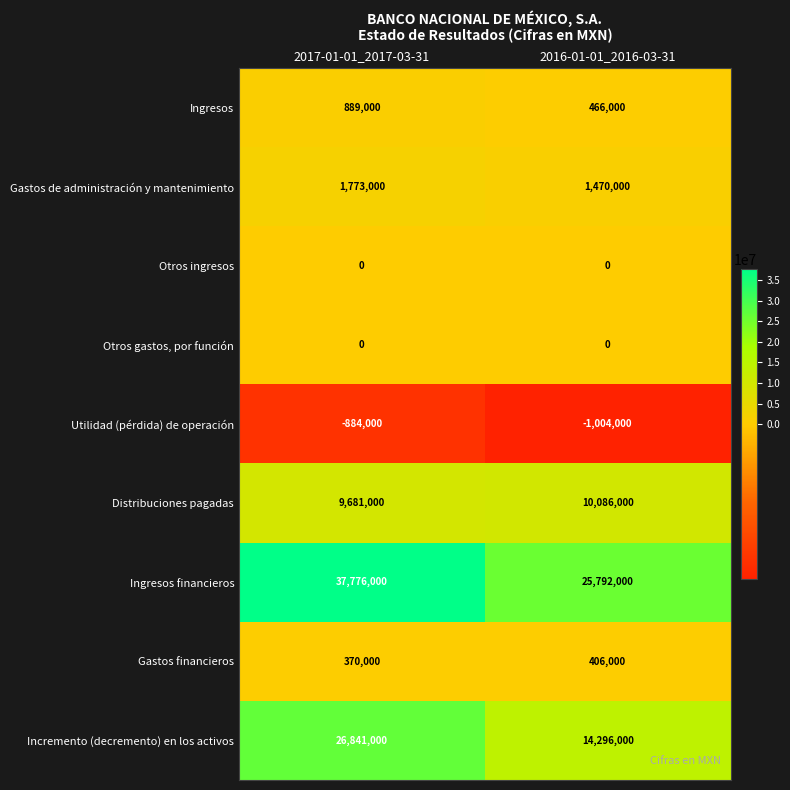

List the labels in order of Incremento (decremento) en los activos value, smallest first.

2016-01-01_2016-03-31, 2017-01-01_2017-03-31